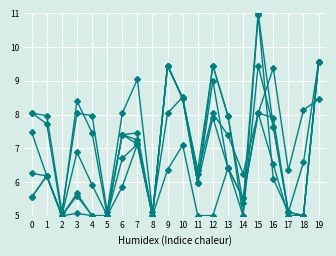

Count the number of data series in this chart.

6